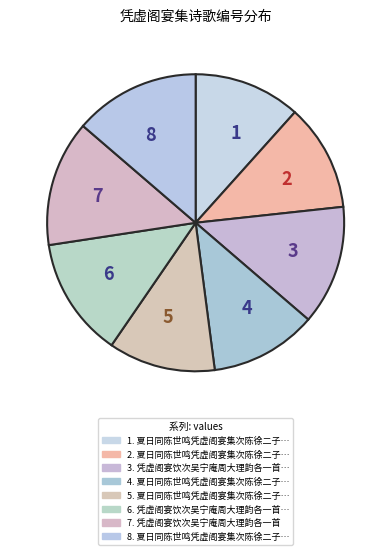

Count the number of slices in the pie.

8